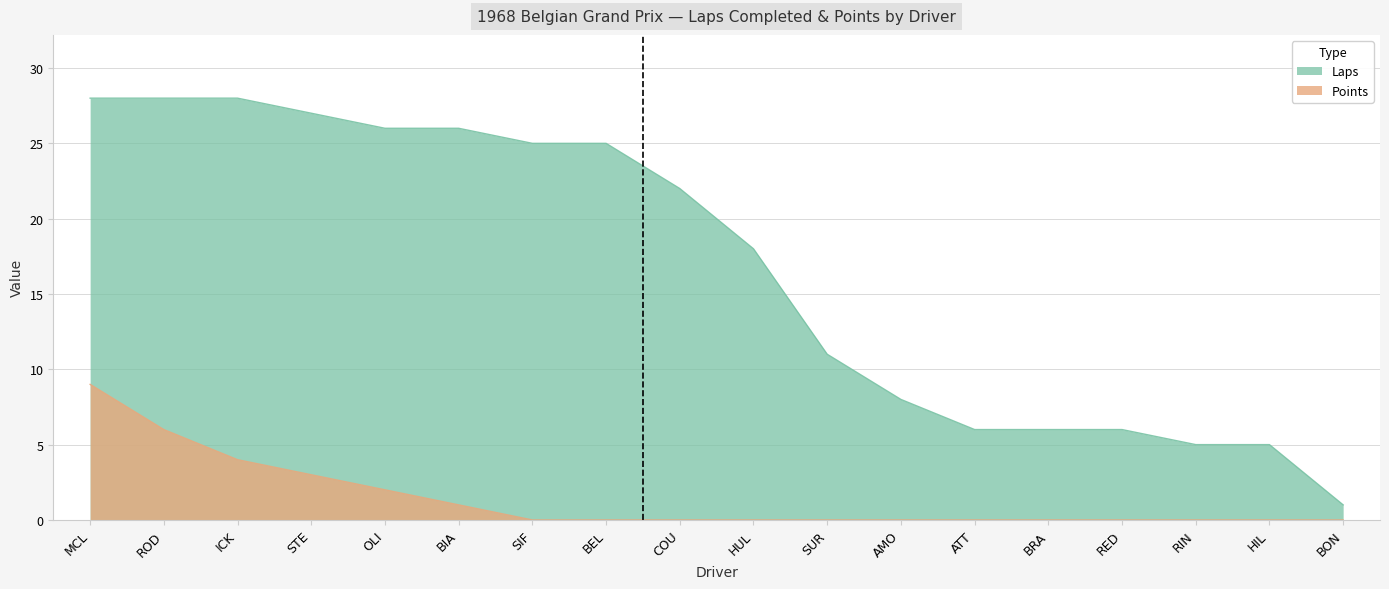

True or false: Points has more than 2 points higher than both neighbors.

False